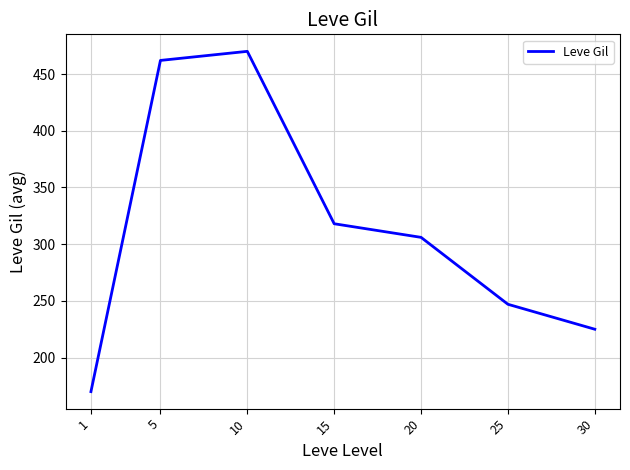

Reading left to right, transcribe all the data shown in this chart.

170	462	470	318	306	247	225